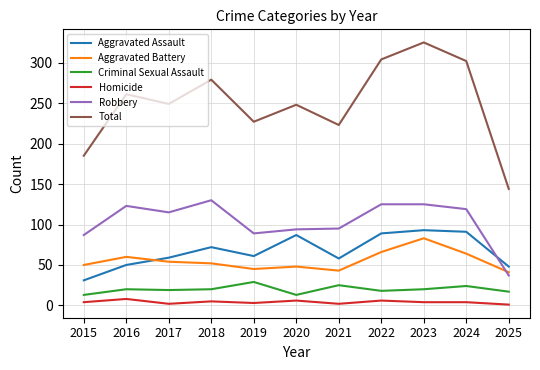

What is the difference between the maximum and minimum values in the Robbery series?

93